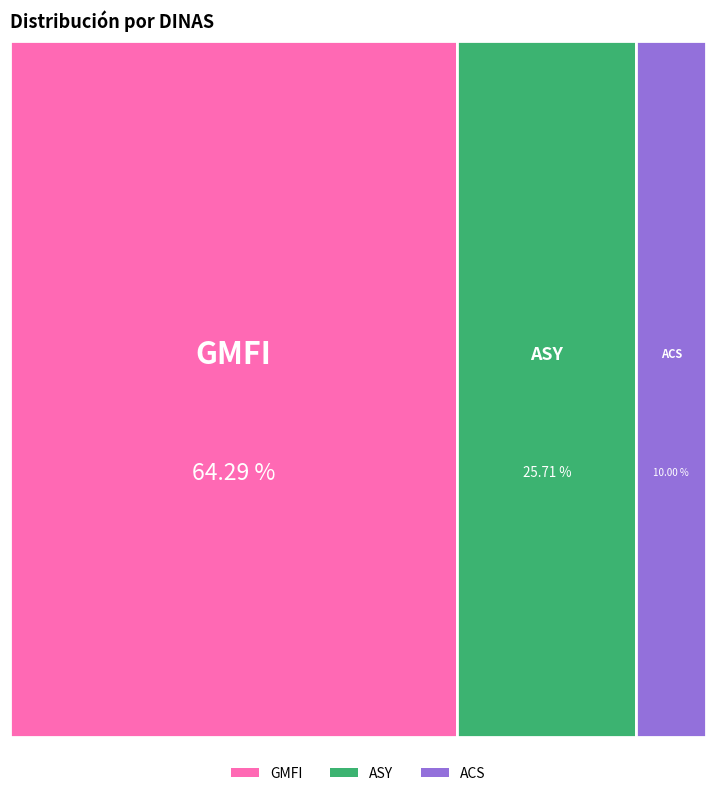

Which has a higher value, GMFI or ACS?

GMFI